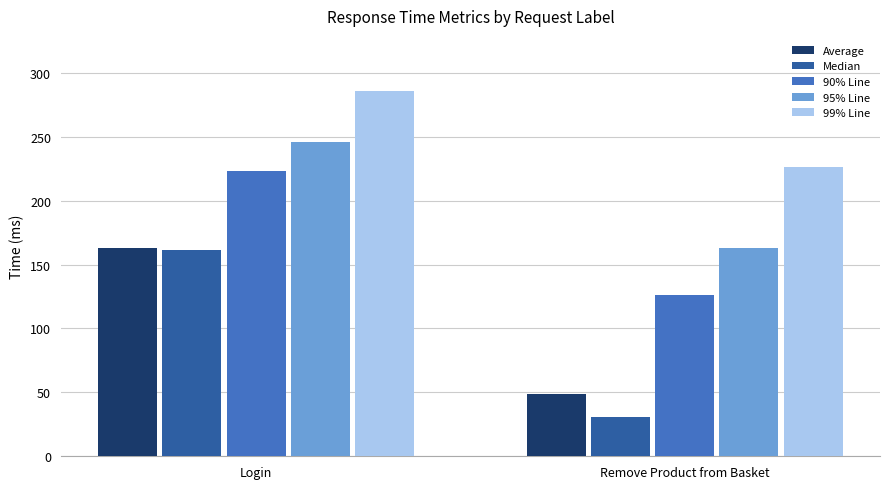

Reading left to right, transcribe all the data shown in this chart.

Average: Login=163	Remove Product from Basket=49
Median: Login=161	Remove Product from Basket=31
90% Line: Login=223	Remove Product from Basket=126
95% Line: Login=246	Remove Product from Basket=163
99% Line: Login=286	Remove Product from Basket=226